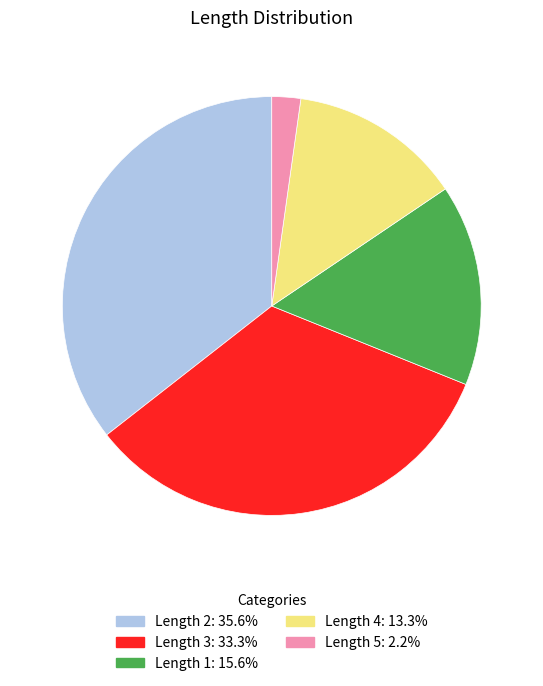

Is there a majority slice in this chart?

No